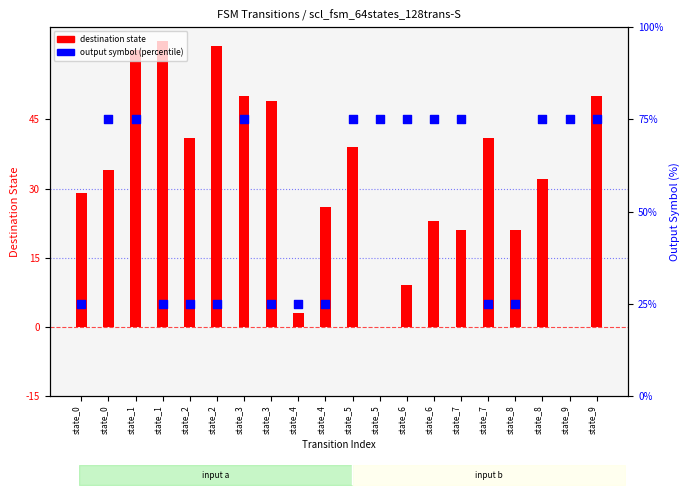

What is the total value across all series at state_0?

54